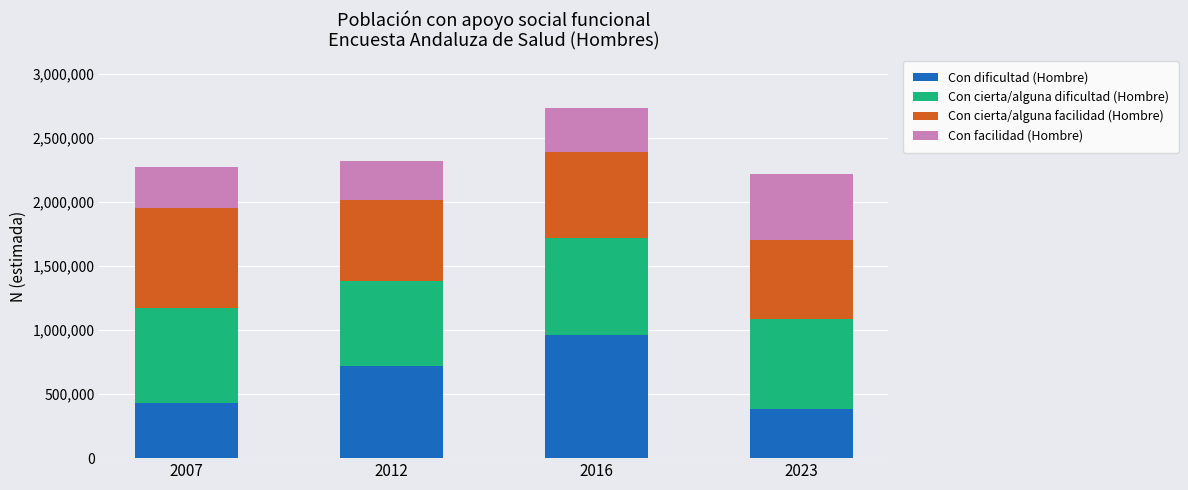

What is the total value across all series at 2016?

2733969